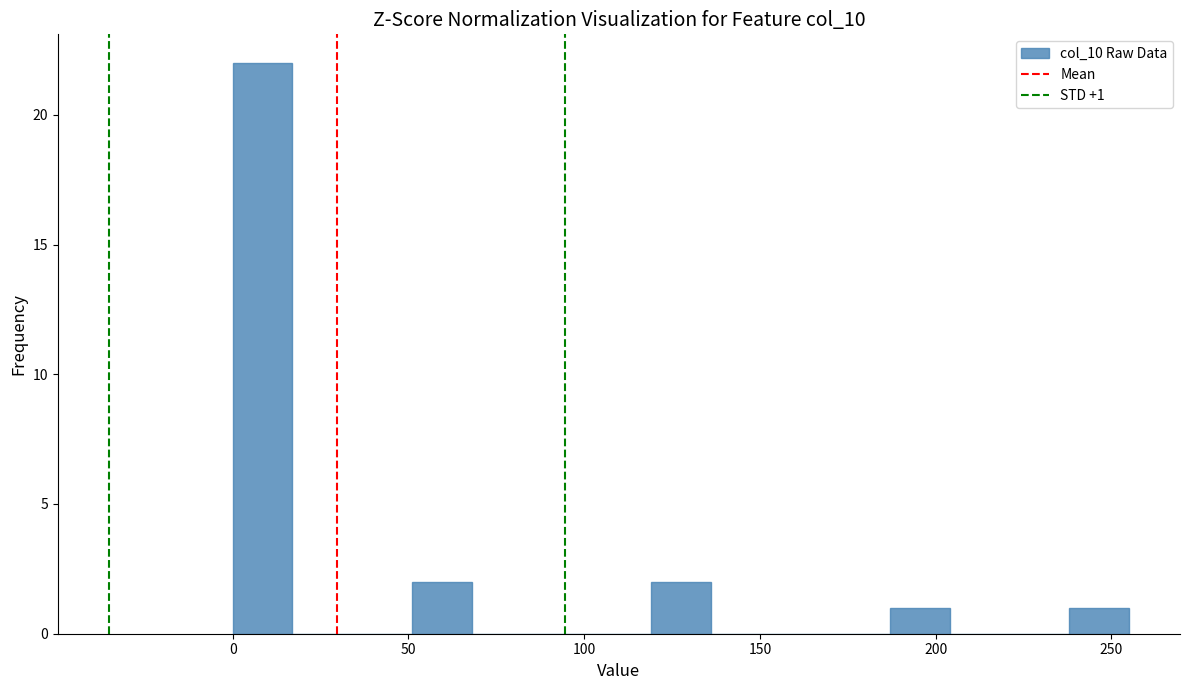

Read against the x-axis, roughly where is the centre of the tallest bar?

10